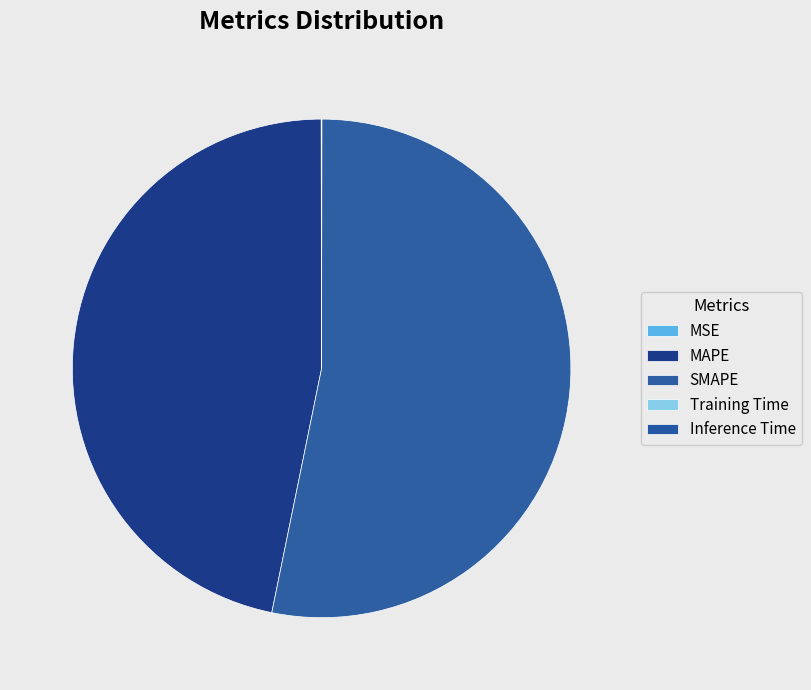

Combined, what portion of the pie is MAPE and Training Time?

46.8%